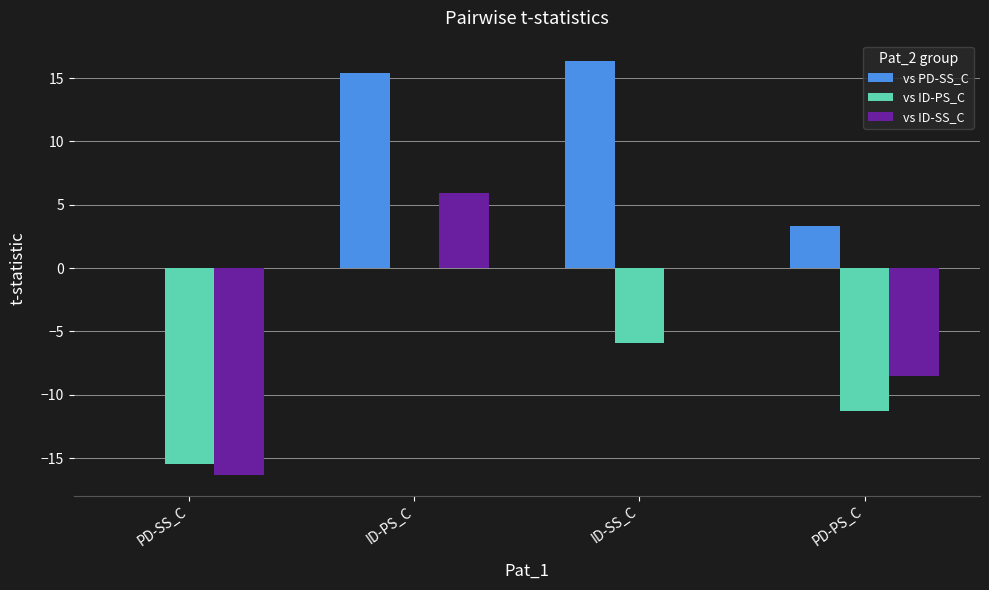

Which label corresponds to the largest value in the chart?

ID-SS_C